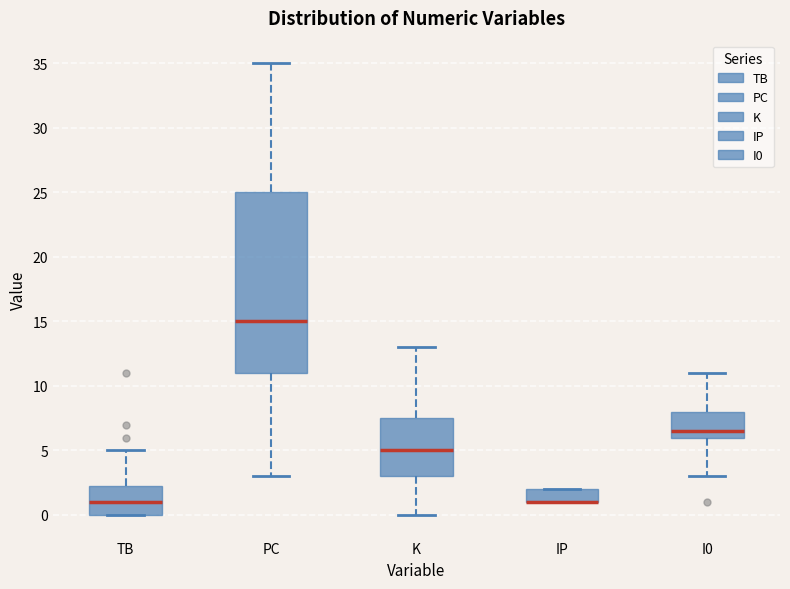

Which box is the tallest, from its lower edge to its upper edge?

PC